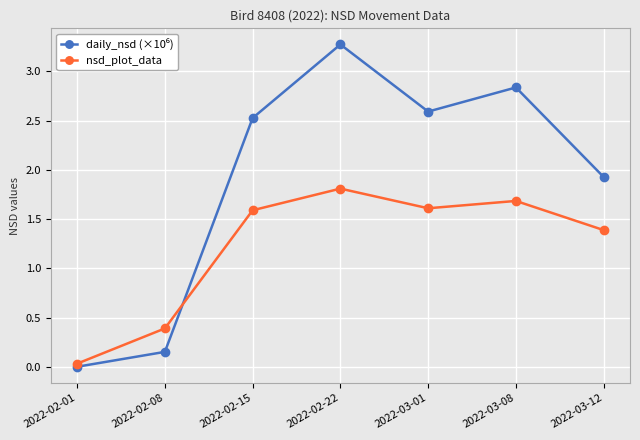

What is the average value of the nsd_plot_data series?

1.2